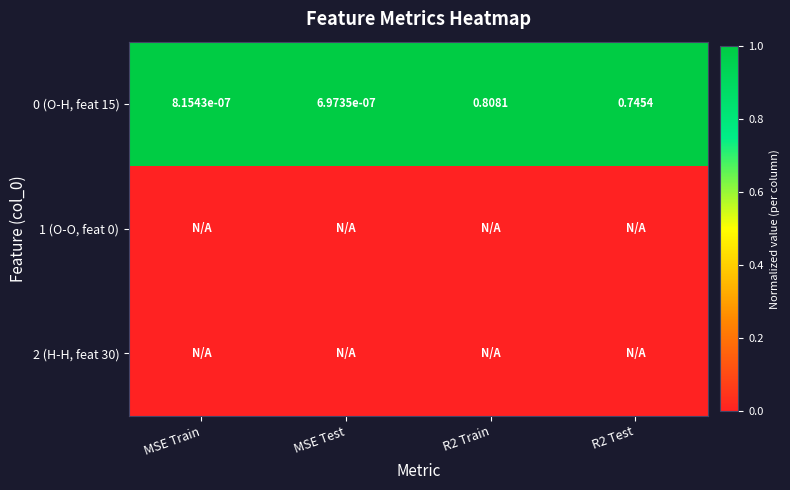

Rank the series at R2 Test from lowest to highest value.

1 (O-O, feat 0), 2 (H-H, feat 30), 0 (O-H, feat 15)